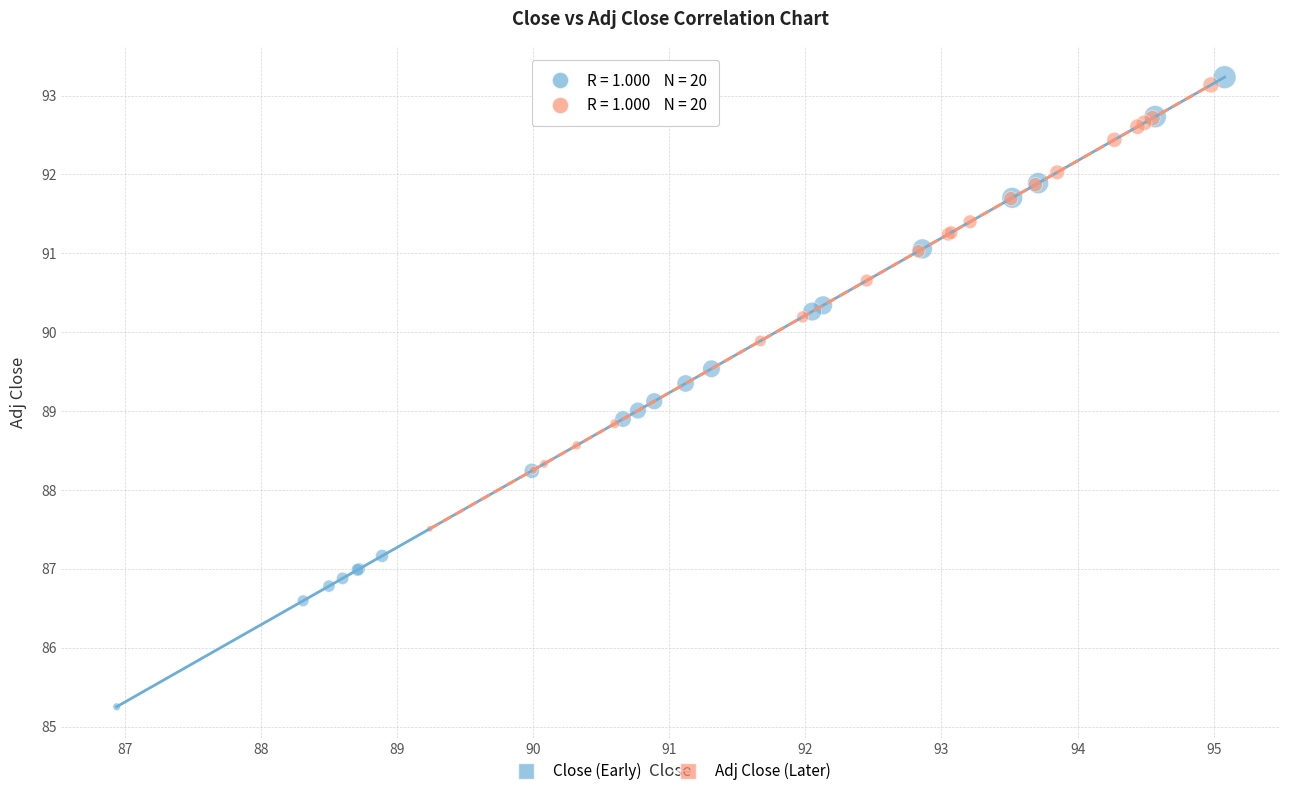

Which series reaches the minimum Y coordinate?

Close (Early)